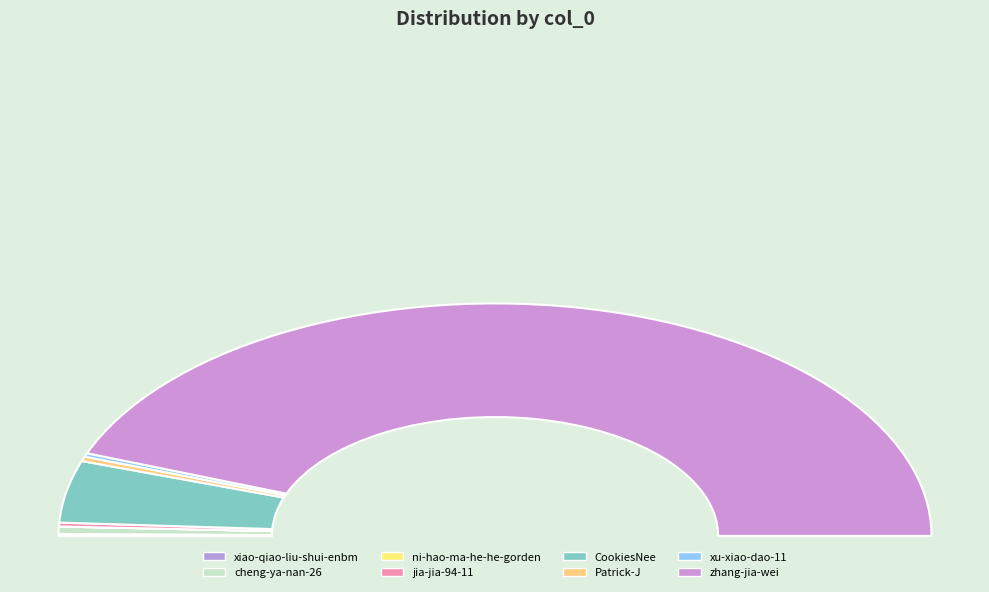

Which slice is the smallest?

ni-hao-ma-he-he-gorden